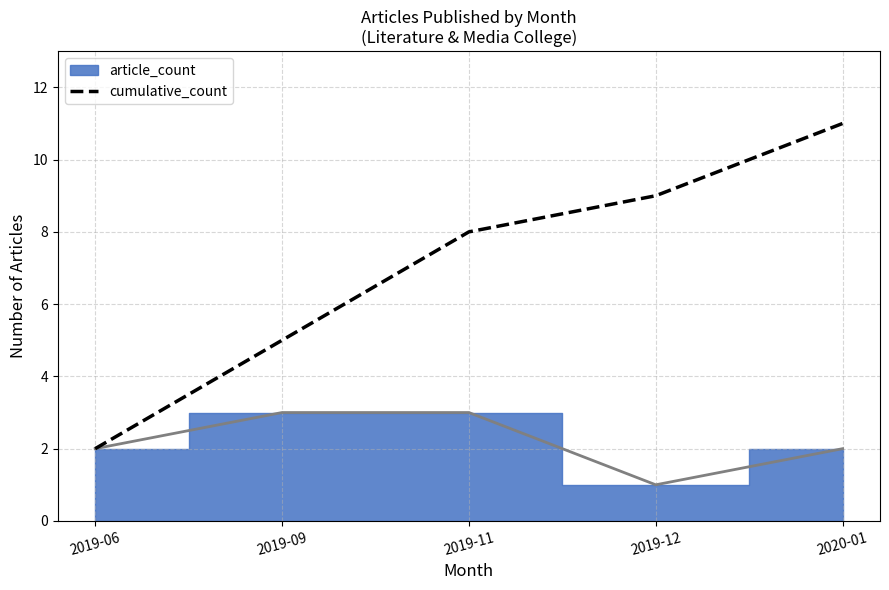

At which label is the value closest to 6?

2019-09